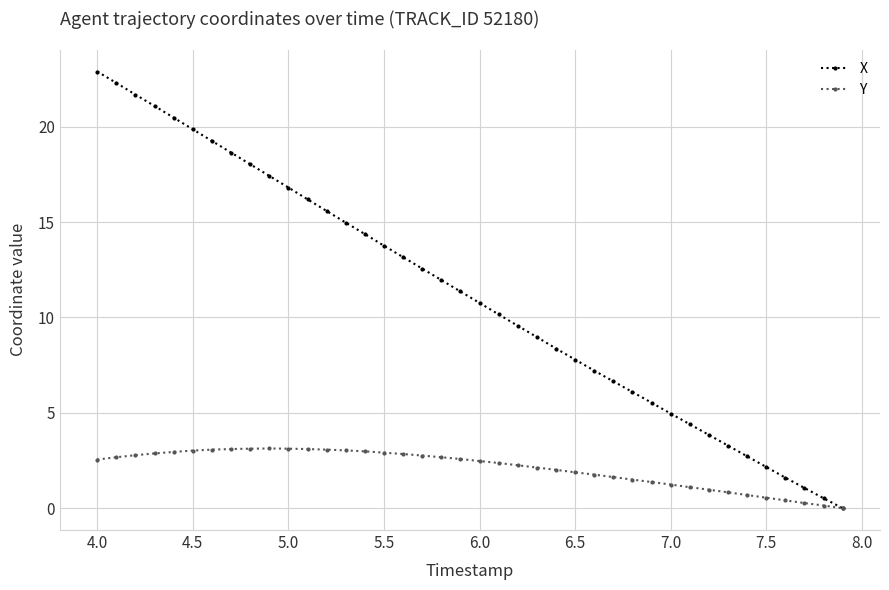

Which series has the widest spread of values?

X